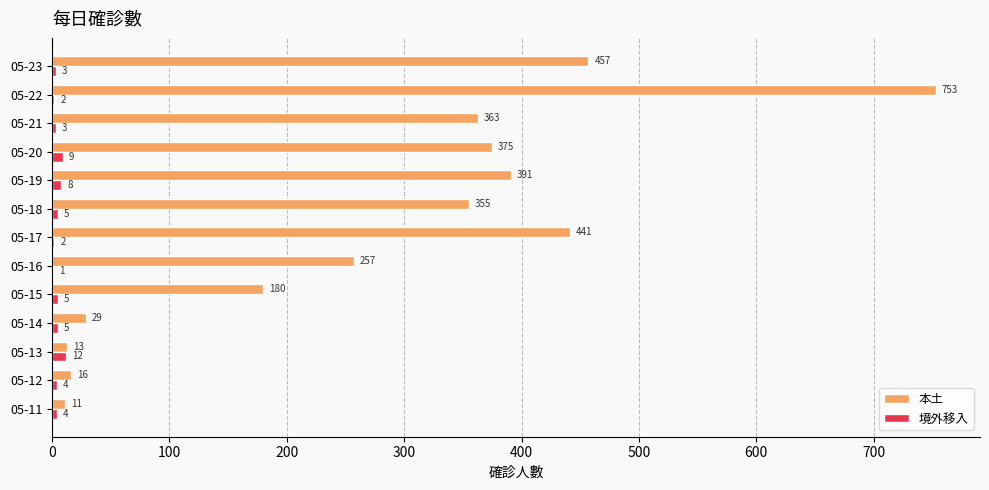

What is the approximate value of 本土 at 05-15?

180